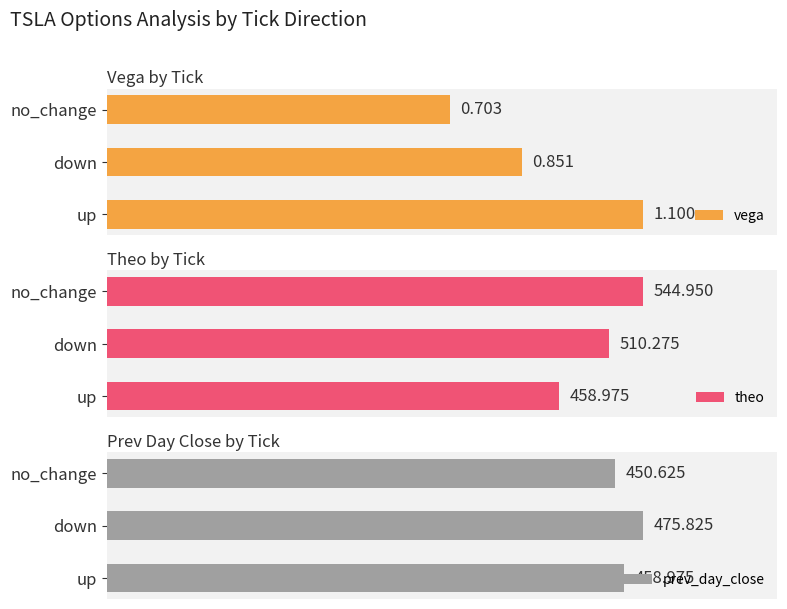

What is the sum of all theo values?

1514.2